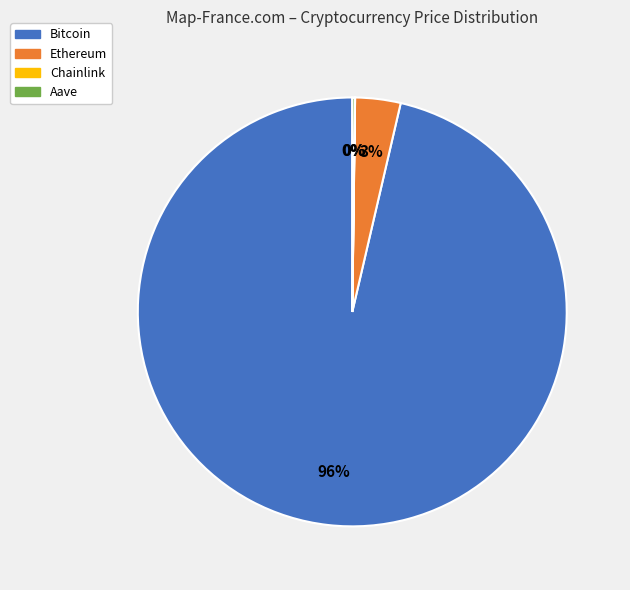

To the nearest percent, what percentage of the pie is Ethereum?

3%